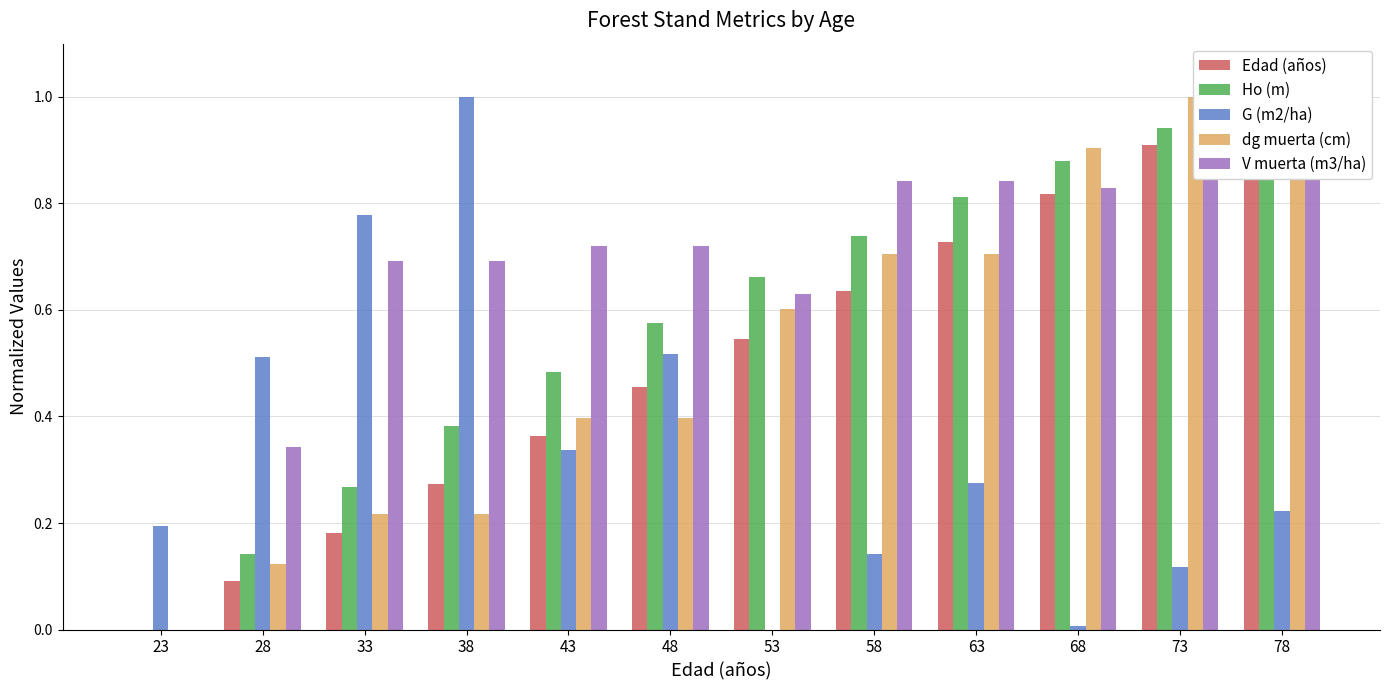

The value of G (m2/ha) at 33 is 0.3. True or false?

False